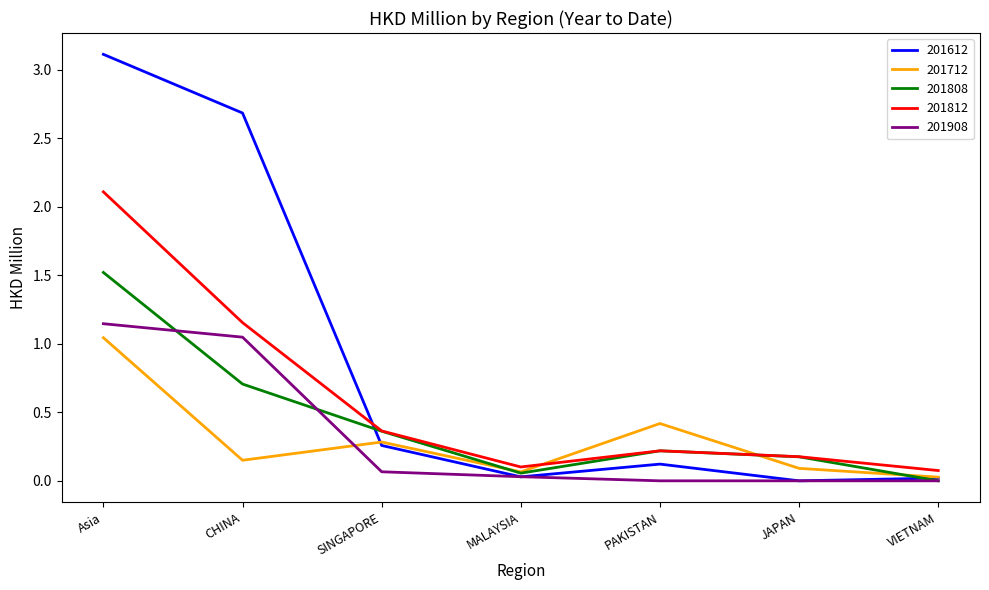

The value of 201812 at VIETNAM is 0.1. True or false?

True